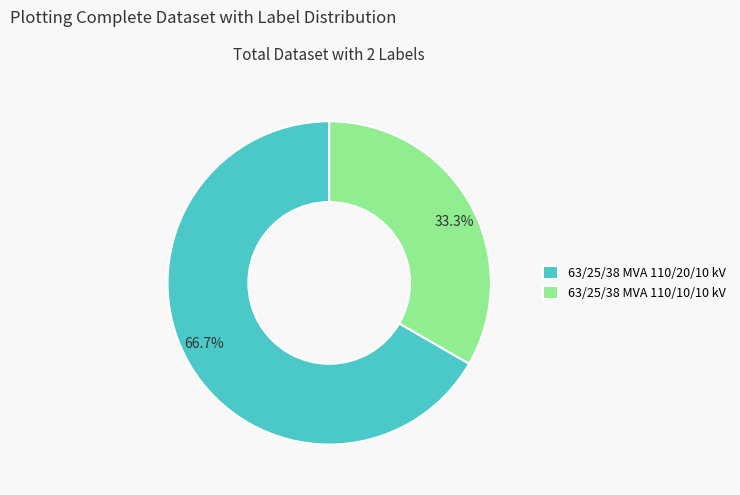

What portion of the pie excludes 63/25/38 MVA 110/20/10 kV?

33.3%